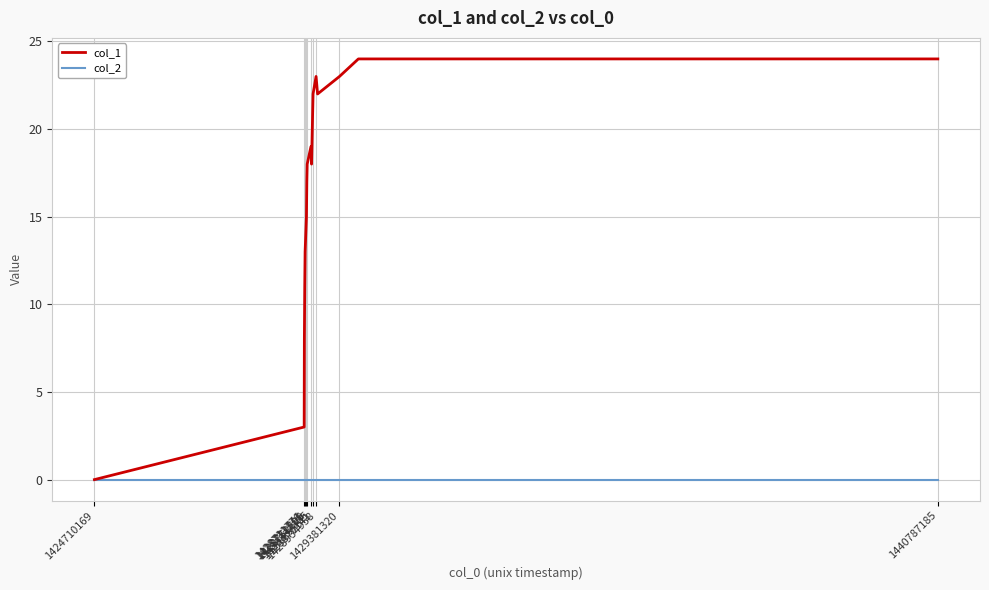

Which series has the largest range (max minus min)?

col_1